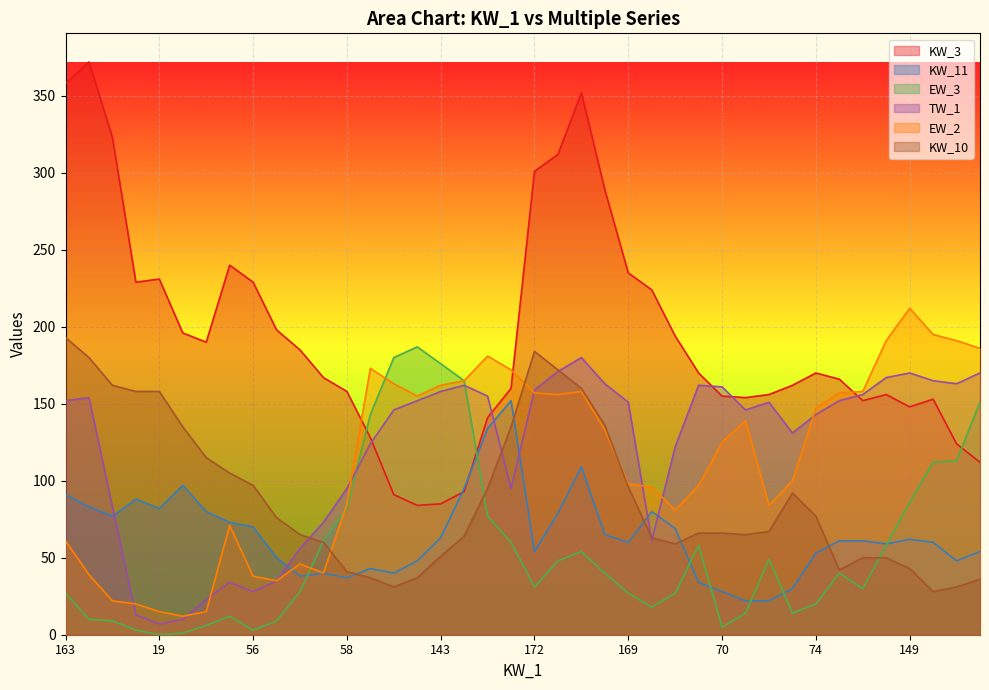

How many lines are shown in the chart?

6